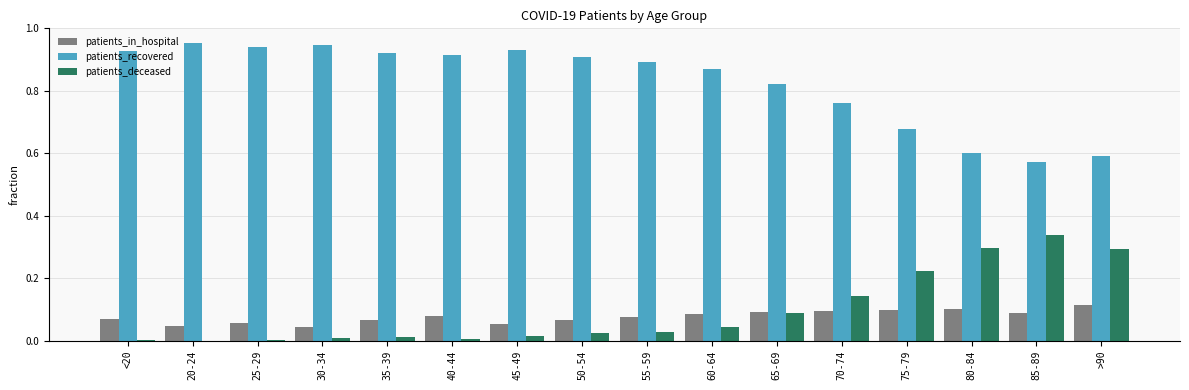

Which series has the largest total across all categories?

patients_recovered